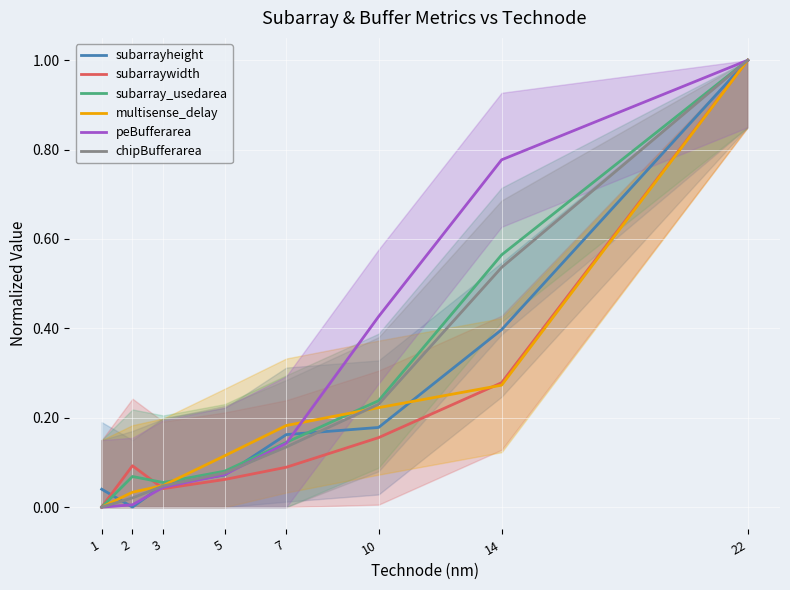

True or false: multisense_delay has more than 2 points higher than both neighbors.

False